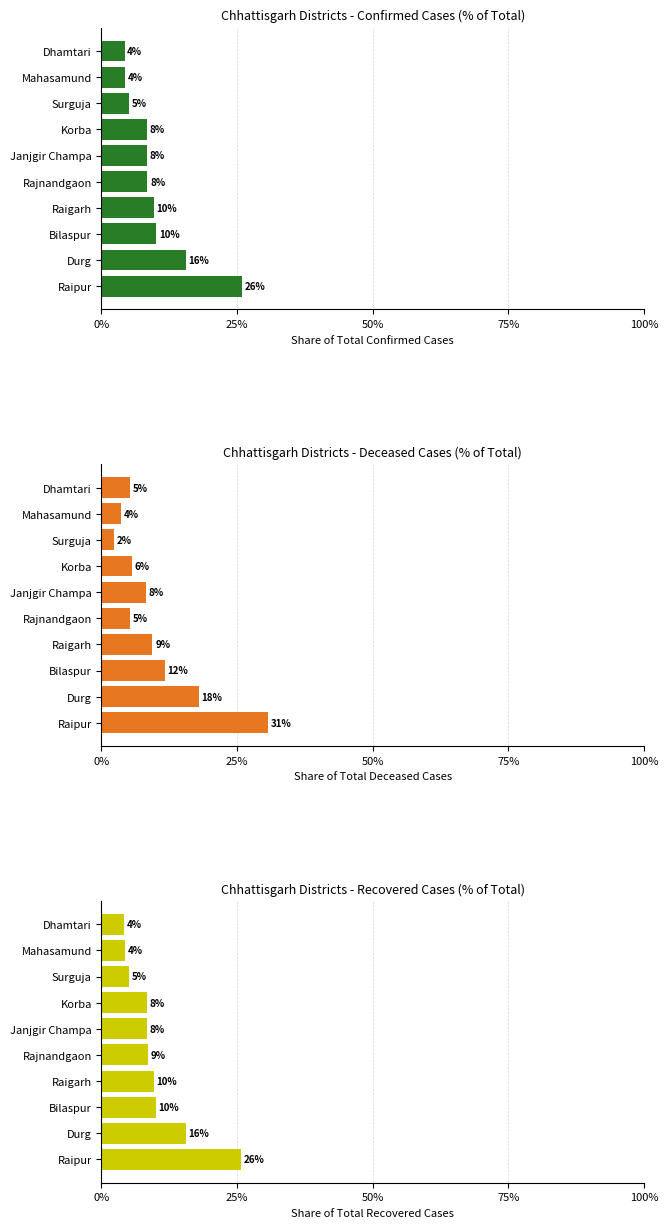

Reading left to right, extract all data points from this chart.

Confirmed: 25.8	15.6	10.1	9.7	8.5	8.3	8.3	5.0	4.4	4.2
Deceased: 30.7	18.0	11.7	9.4	5.2	8.2	5.7	2.4	3.6	5.3
Recovered: 25.8	15.6	10.0	9.7	8.5	8.4	8.4	5.1	4.4	4.2